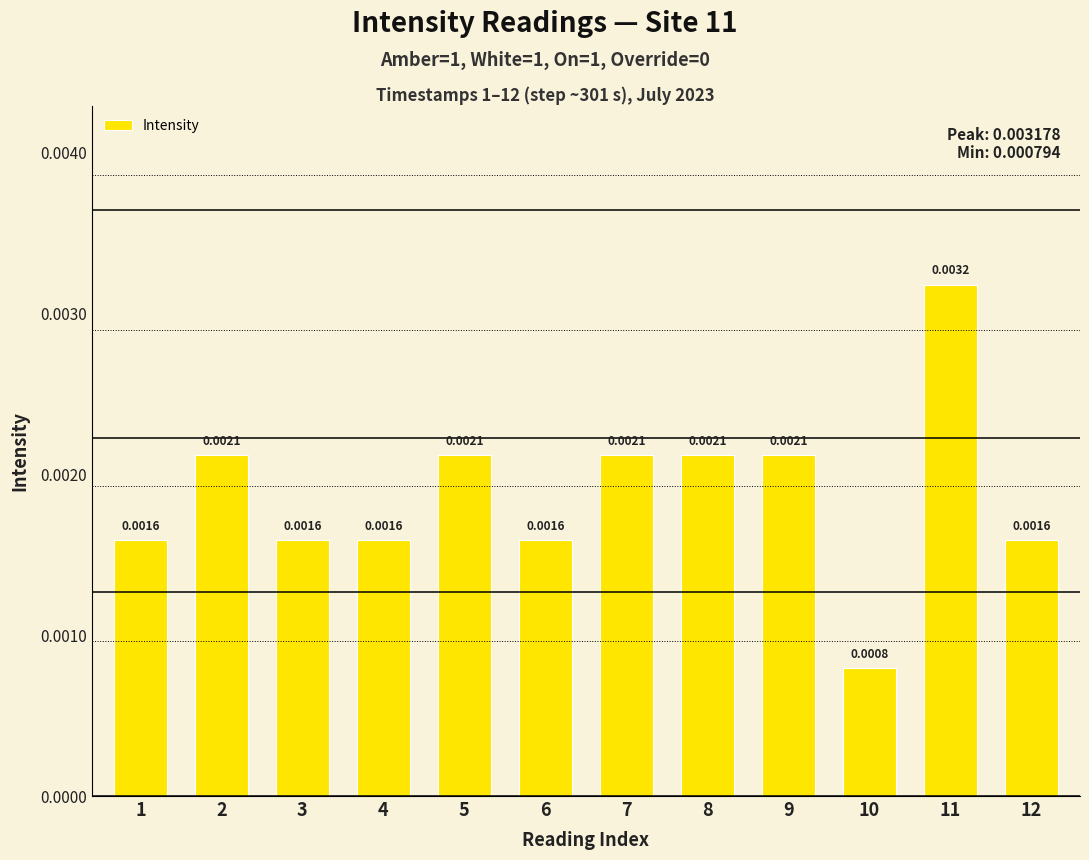

How many bars are there in total?

12